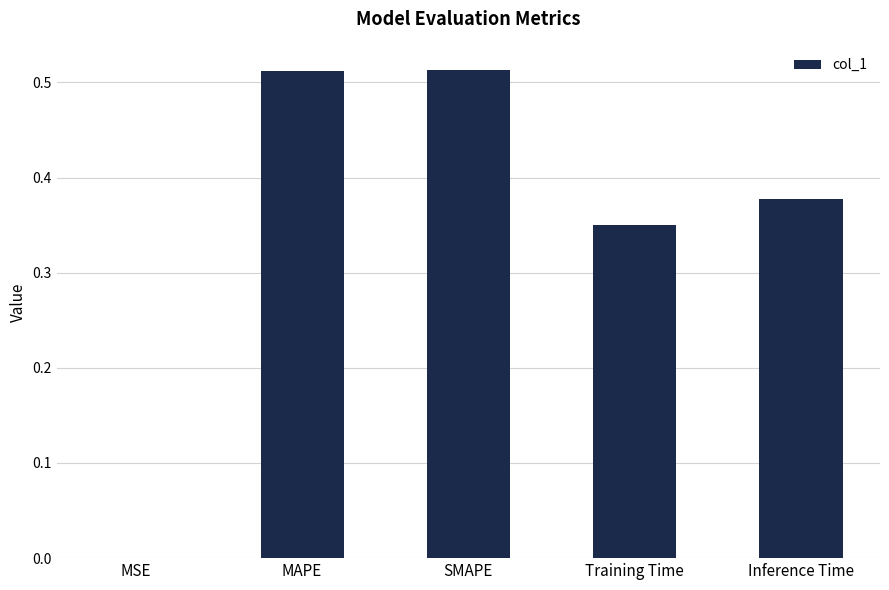

What is the sum of all values?

1.8